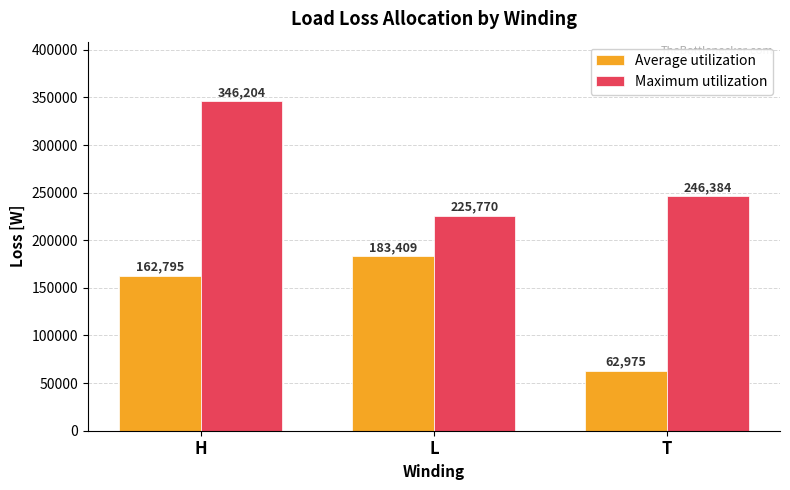

The Average utilization series shows 22816 at T. True or false?

False